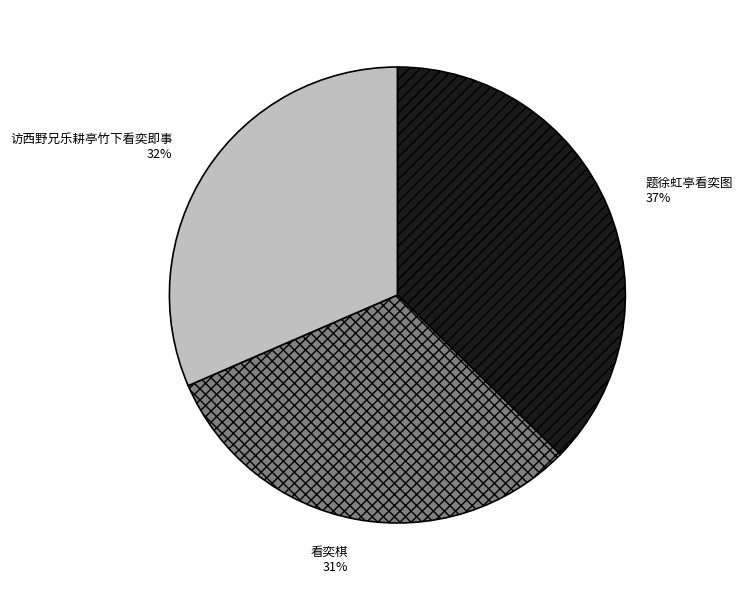

Is the sum of 看奕棋 and 访西野兄乐耕亭竹下看奕即事 greater than half?

Yes